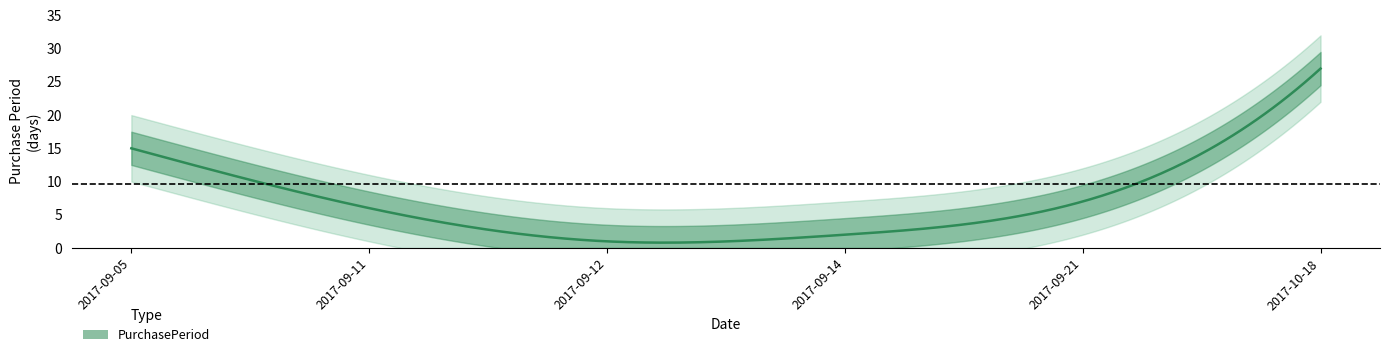

Reading left to right, list all the values displayed in this chart.

2017-09-05=15	2017-09-11=6	2017-09-12=1	2017-09-14=2	2017-09-21=7	2017-10-18=27